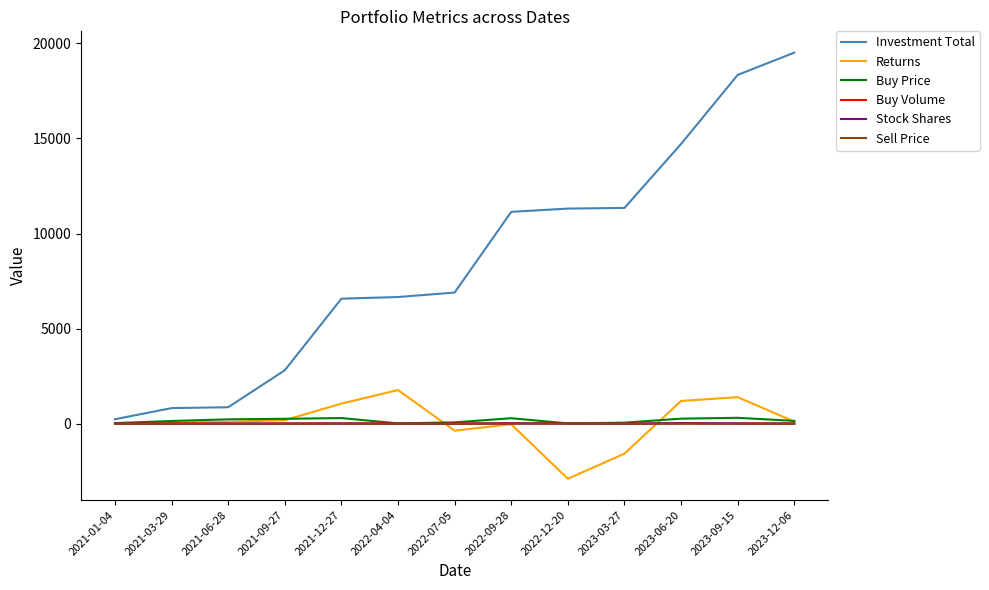

What is the total value across all series at 2021-06-28?

1193.9